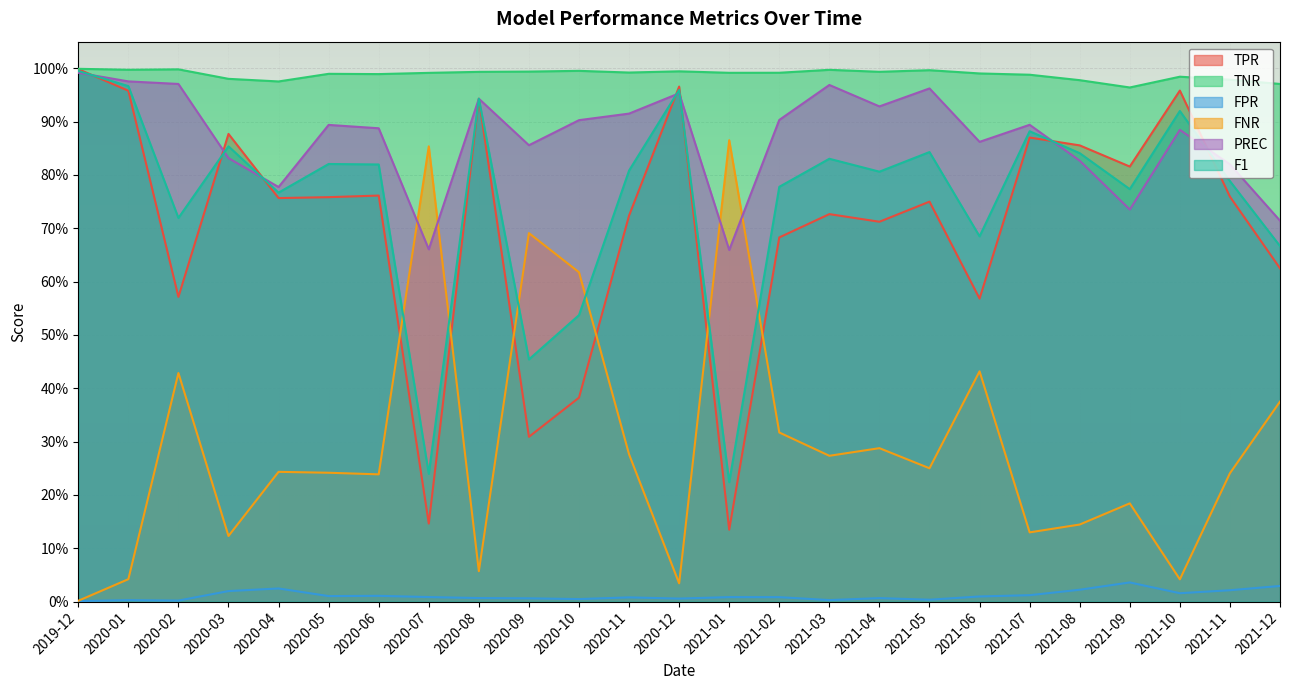

Rank the categories by TPR value from highest to lowest.

2019-12, 2020-12, 2021-10, 2020-01, 2020-08, 2020-03, 2021-07, 2021-08, 2021-09, 2020-06, 2021-11, 2020-05, 2020-04, 2021-05, 2021-03, 2020-11, 2021-04, 2021-02, 2021-12, 2020-02, 2021-06, 2020-10, 2020-09, 2020-07, 2021-01